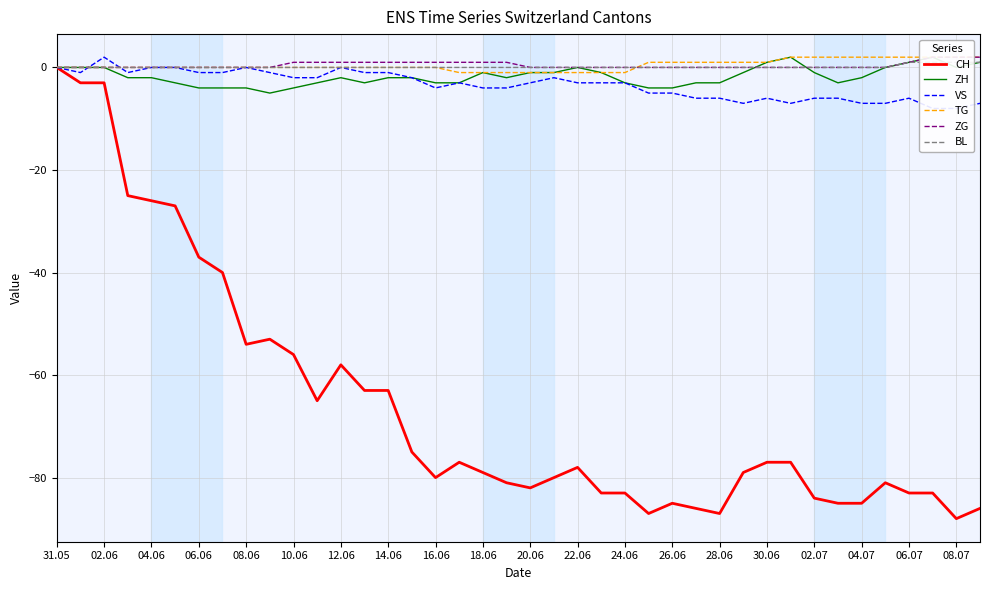

Reading left to right, transcribe all the data shown in this chart.

CH: 0	-3	-3	-25	-26	-27	-37	-40	-54	-53	-56	-65	-58	-63	-63	-75	-80	-77	-79	-81	-82	-80	-78	-83	-83	-87	-85	-86	-87	-79	-77	-77	-84	-85	-85	-81	-83	-83	-88	-86
ZH: 0	0	0	-2	-2	-3	-4	-4	-4	-5	-4	-3	-2	-3	-2	-2	-3	-3	-1	-2	-1	-1	0	-1	-3	-4	-4	-3	-3	-1	1	2	-1	-3	-2	0	1	2	0	1
VS: 0	-1	2	-1	0	0	-1	-1	0	-1	-2	-2	0	-1	-1	-2	-4	-3	-4	-4	-3	-2	-3	-3	-3	-5	-5	-6	-6	-7	-6	-7	-6	-6	-7	-7	-6	-8	-8	-7
TG: 0	0	0	0	0	0	0	0	0	0	0	0	0	0	0	0	0	-1	-1	-1	-1	-1	-1	-1	-1	1	1	1	1	1	1	2	2	2	2	2	2	2	2	2
ZG: 0	0	0	0	0	0	0	0	0	0	1	1	1	1	1	1	1	1	1	1	0	0	0	0	0	0	0	0	0	0	0	0	0	0	0	0	1	2	2	2
BL: 0	0	0	0	0	0	0	0	0	0	0	0	0	0	0	0	0	0	0	0	0	0	0	0	0	0	0	0	0	0	0	0	0	0	0	0	1	1	1	1